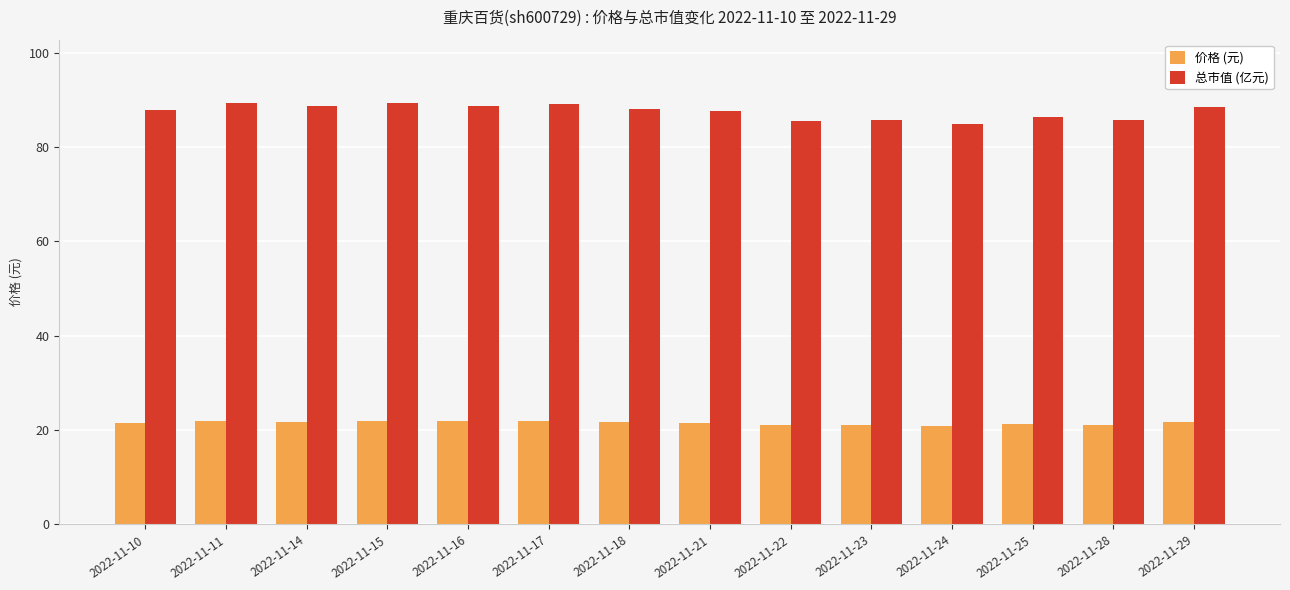

What is the maximum value for 价格 (元)?

22.0